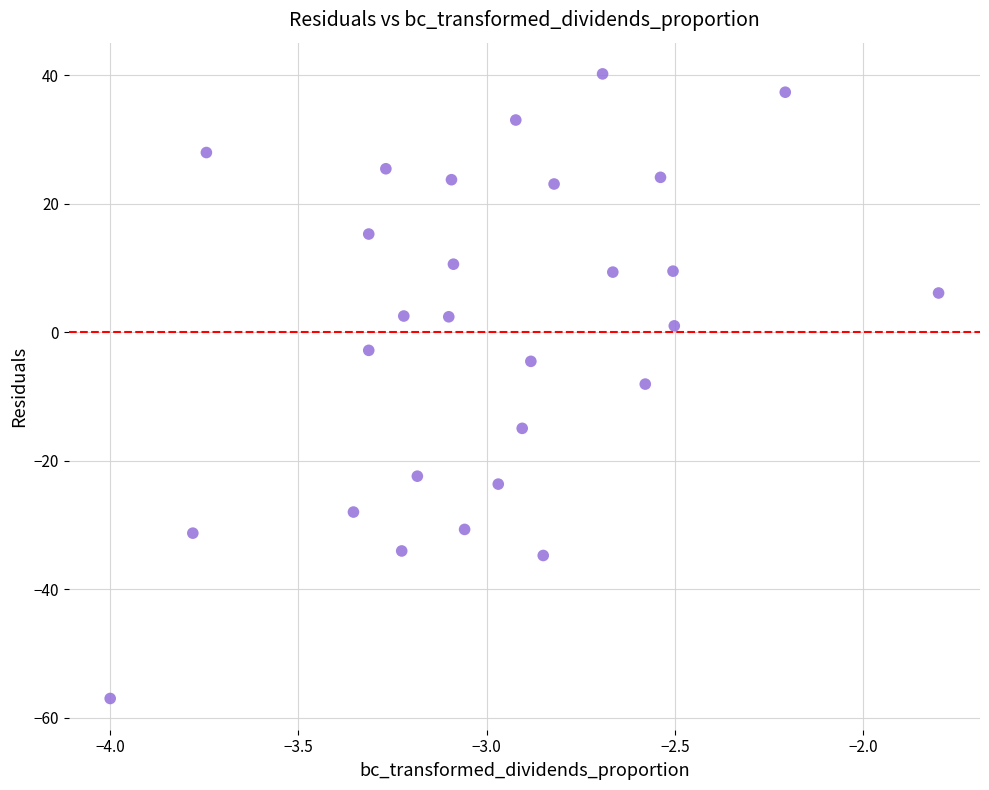

What is the range of Y values (max minus min)?

97.3